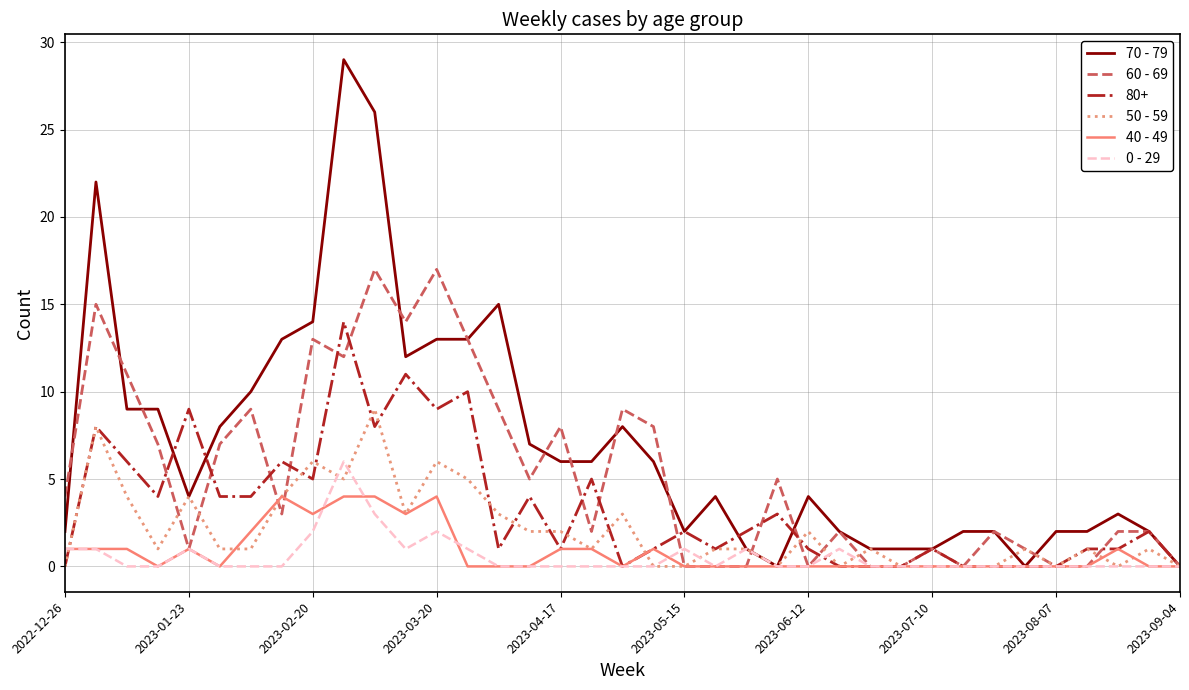

Does the chart display data point markers on the line(s)?

No